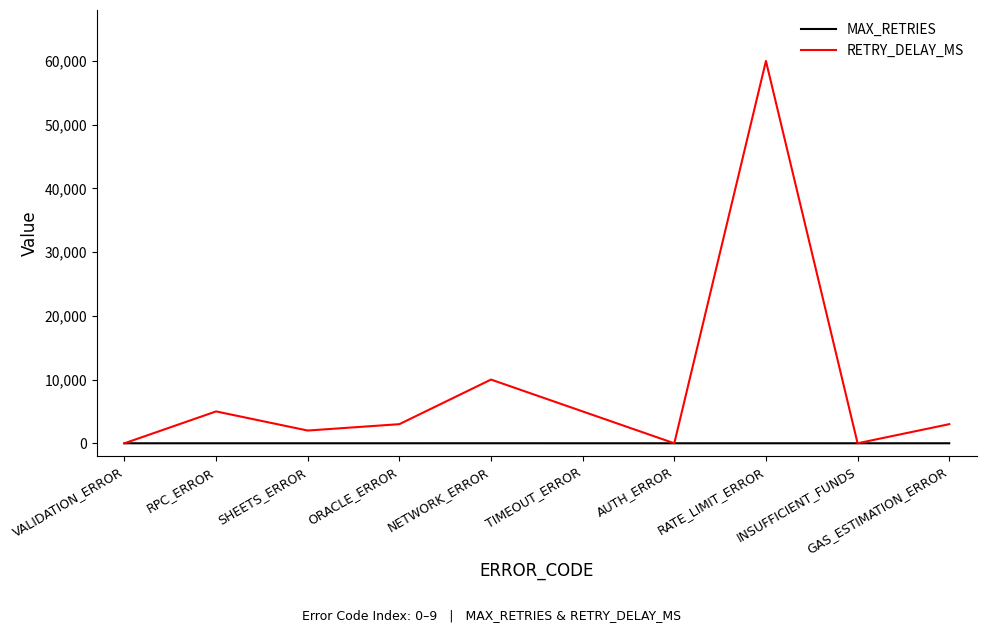

Where is RETRY_DELAY_MS nearest to the value 30000?

NETWORK_ERROR